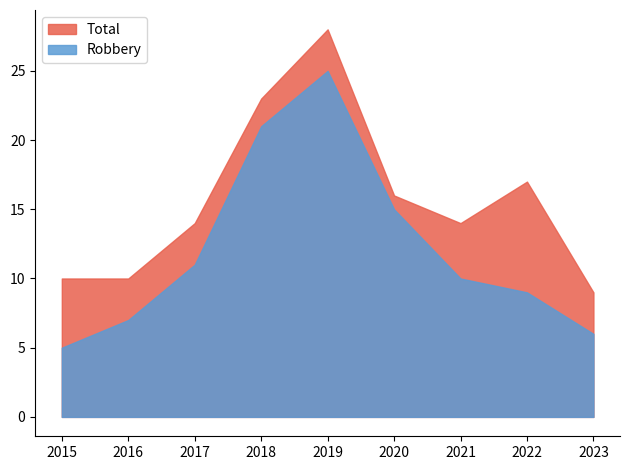

Rank the series at 2015 from highest to lowest value.

Total, Robbery